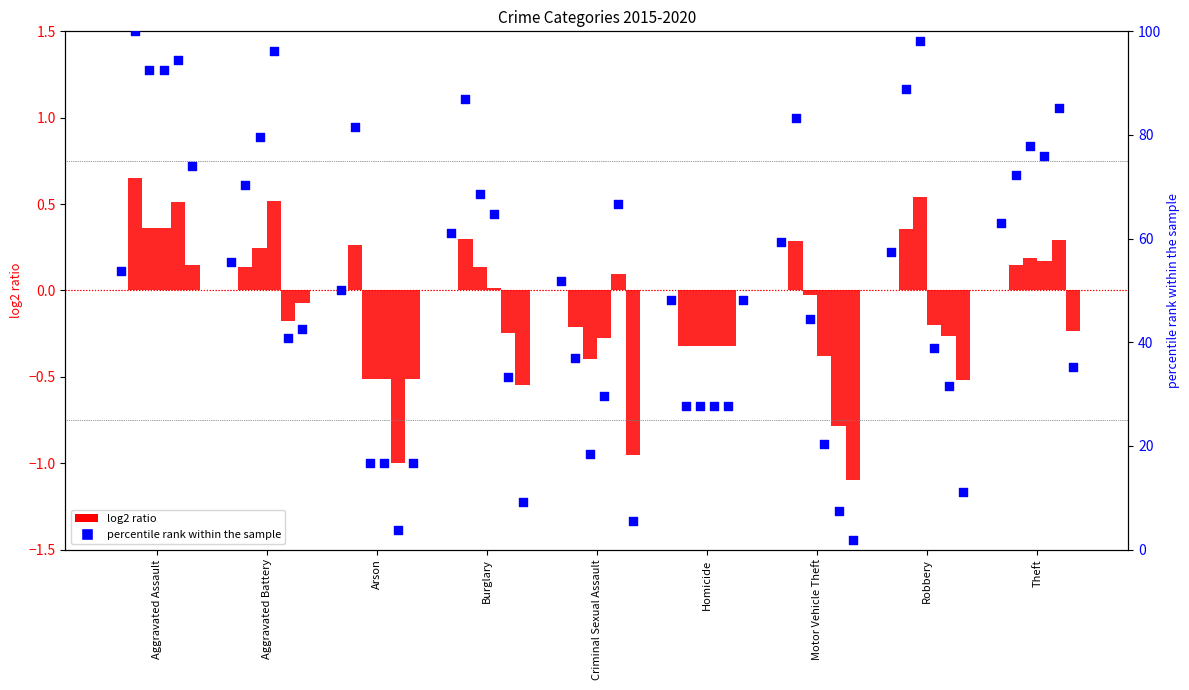

Is the value of log2 ratio 2015 at Theft greater than the value of percentile 2015 at Homicide?

No